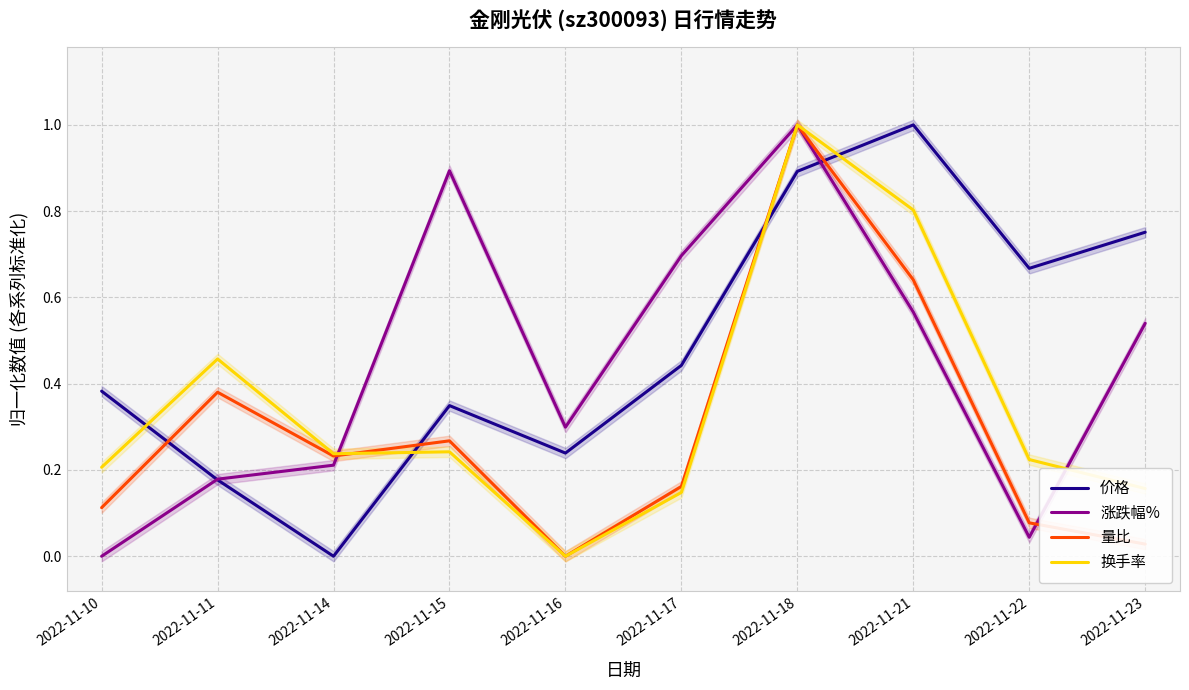

Reading right to left, list all the values displayed in this chart.

价格: 2022-11-23=0.8	2022-11-22=0.7	2022-11-21=1.0	2022-11-18=0.9	2022-11-17=0.4	2022-11-16=0.2	2022-11-15=0.3	2022-11-14=0.0	2022-11-11=0.2	2022-11-10=0.4
涨跌幅%: 2022-11-23=0.5	2022-11-22=0.0	2022-11-21=0.6	2022-11-18=1.0	2022-11-17=0.7	2022-11-16=0.3	2022-11-15=0.9	2022-11-14=0.2	2022-11-11=0.2	2022-11-10=0.0
量比: 2022-11-23=0.0	2022-11-22=0.1	2022-11-21=0.6	2022-11-18=1.0	2022-11-17=0.2	2022-11-16=0.0	2022-11-15=0.3	2022-11-14=0.2	2022-11-11=0.4	2022-11-10=0.1
换手率: 2022-11-23=0.2	2022-11-22=0.2	2022-11-21=0.8	2022-11-18=1.0	2022-11-17=0.1	2022-11-16=0.0	2022-11-15=0.2	2022-11-14=0.2	2022-11-11=0.5	2022-11-10=0.2